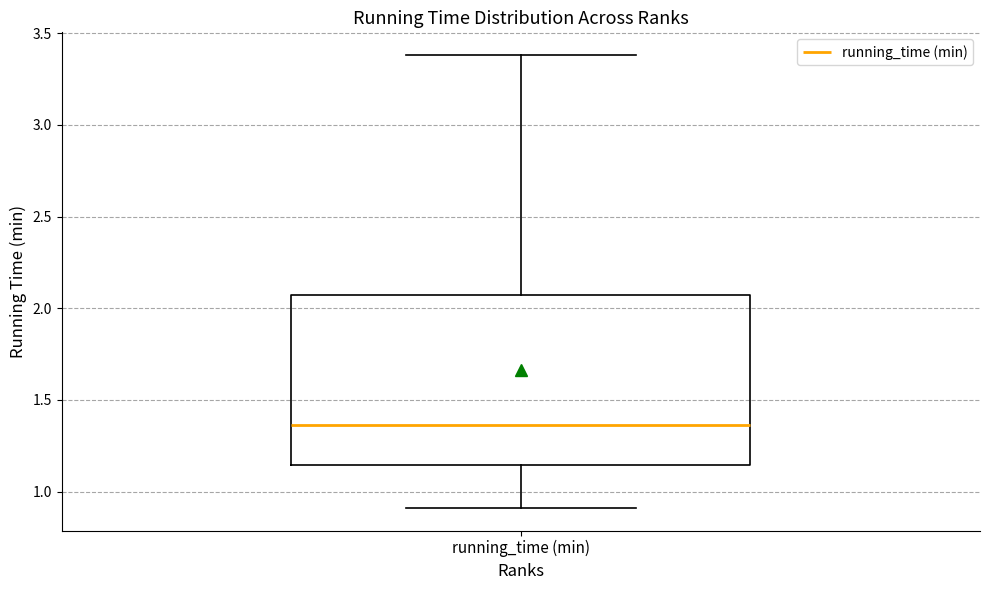

Where does the median line of the box for running_time (min) sit on the y-axis? The values are not printed on the chart, so give them approximately, as read against the axis.

1.35